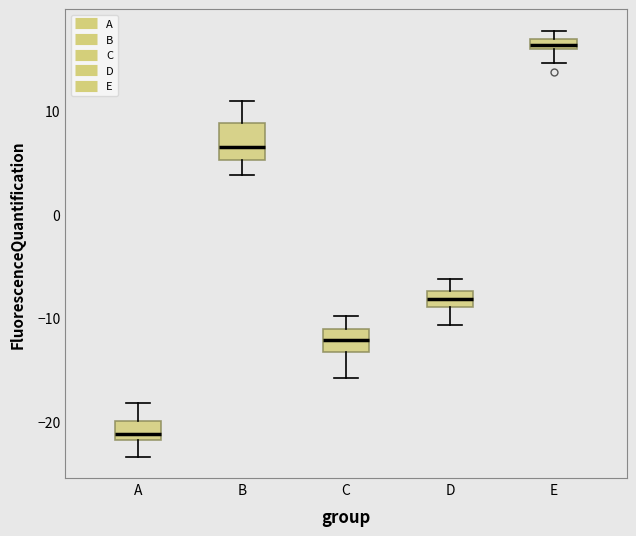

Which box's median line is the lowest?

A